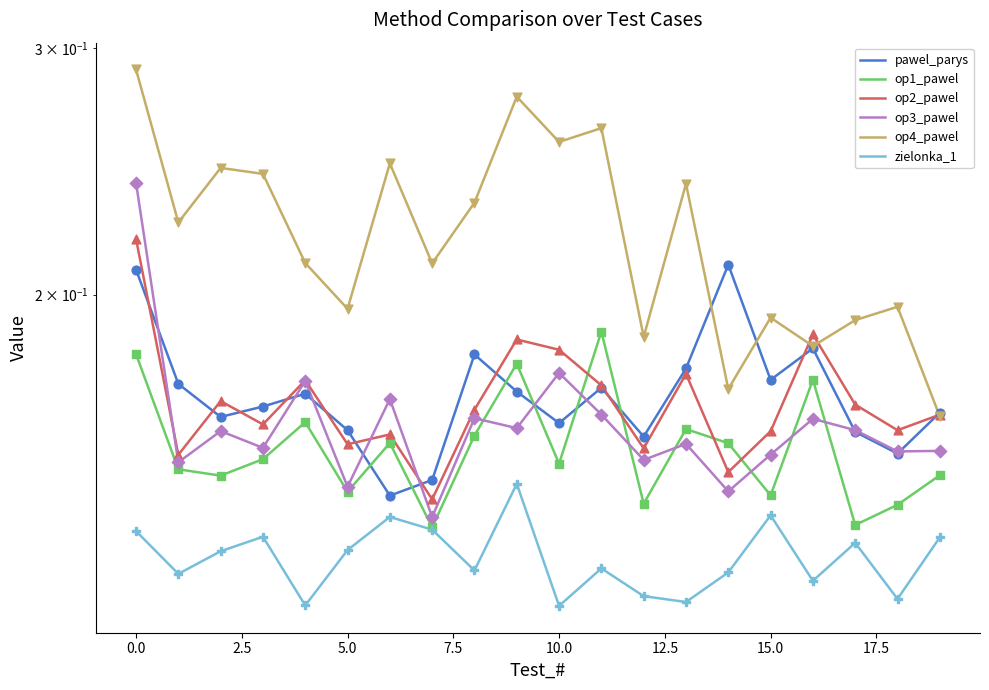

Which series has the widest spread of Y values?

op4_pawel